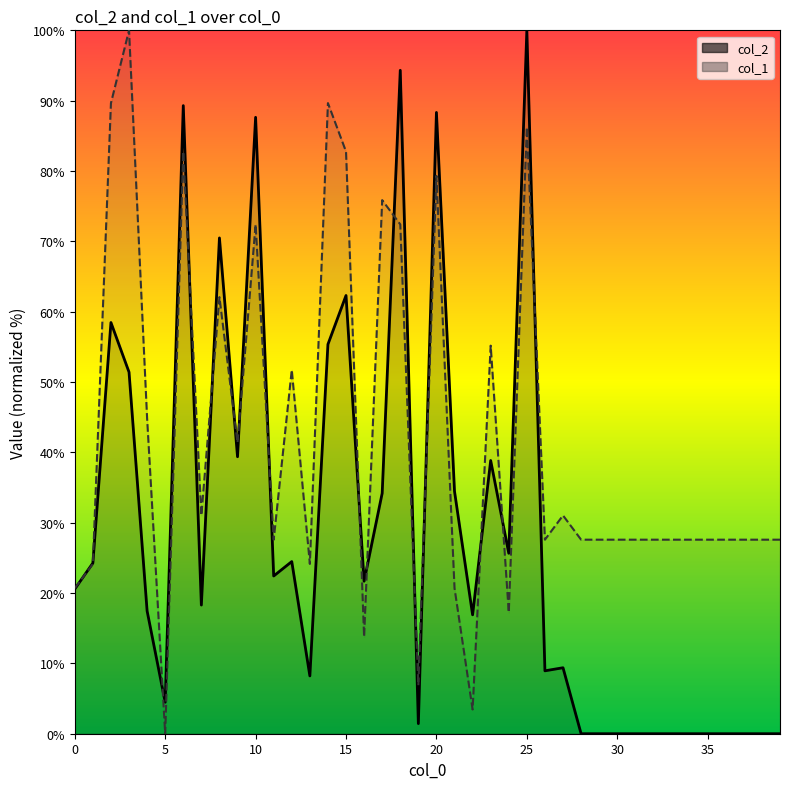

List the series in order of their peak value, highest first.

col_2, col_1